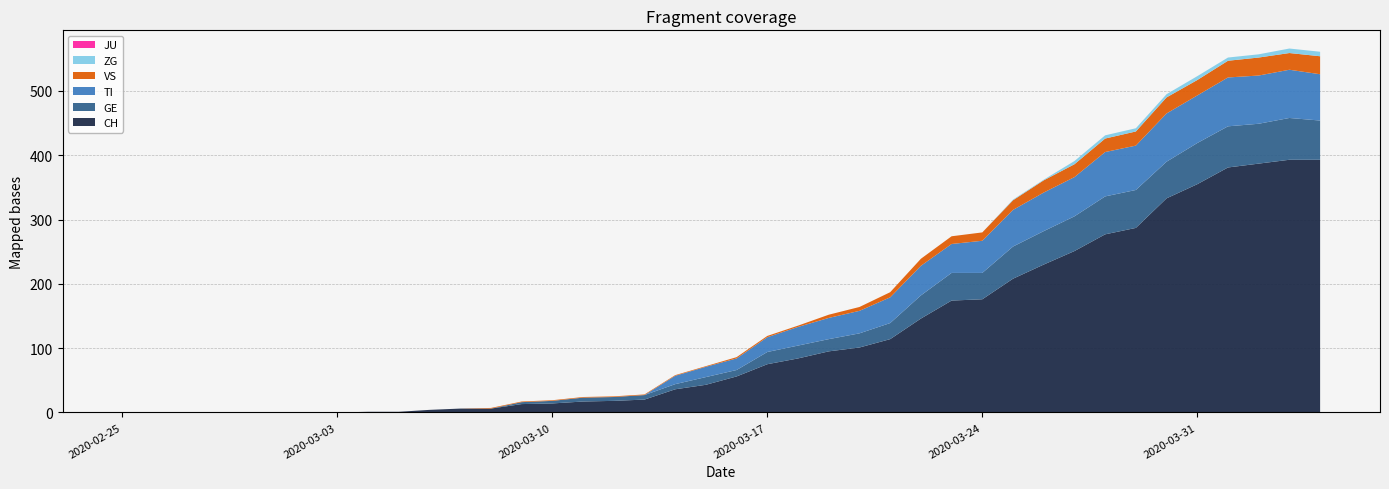

Reading left to right, extract all data points from this chart.

CH: 0	0	0	0	0	0	0	0	1	1	4	6	6	13	14	17	18	20	36	43	56	75	84	95	101	114	146	174	176	208	230	251	277	287	333	355	381	387	393	393
GE: 0	0	0	0	0	0	0	0	0	0	0	0	0	3	4	6	6	7	8	12	10	19	20	19	22	25	36	43	41	50	52	54	59	59	57	64	64	62	65	61
TI: 0	0	0	0	0	0	0	0	0	0	0	0	0	0	0	0	0	0	13	16	18	23	29	33	35	40	46	45	50	57	60	61	69	69	75	74	76	75	75	72
VS: 0	0	0	0	0	0	0	0	0	0	0	0	1	1	1	1	1	1	1	1	2	2	2	5	6	8	11	12	13	15	19	20	21	22	25	24	26	28	26	28
JU: 0	0	0	0	0	0	0	0	0	0	0	0	0	0	0	0	0	0	0	0	0	0	0	0	0	0	0	0	0	0	0	0	0	0	0	0	0	0	0	0
ZG: 0	0	0	0	0	0	0	0	0	0	0	0	0	0	0	0	0	0	0	0	0	0	0	0	0	0	0	0	0	1	1	5	5	5	5	6	5	5	7	7